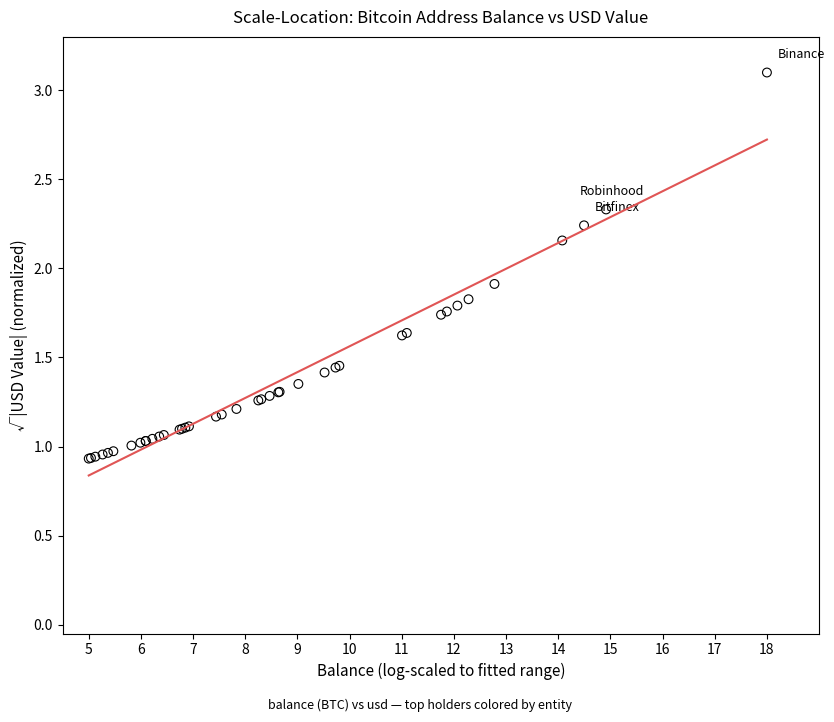

What Y value in the scatter plot is closest to 2?

1.9